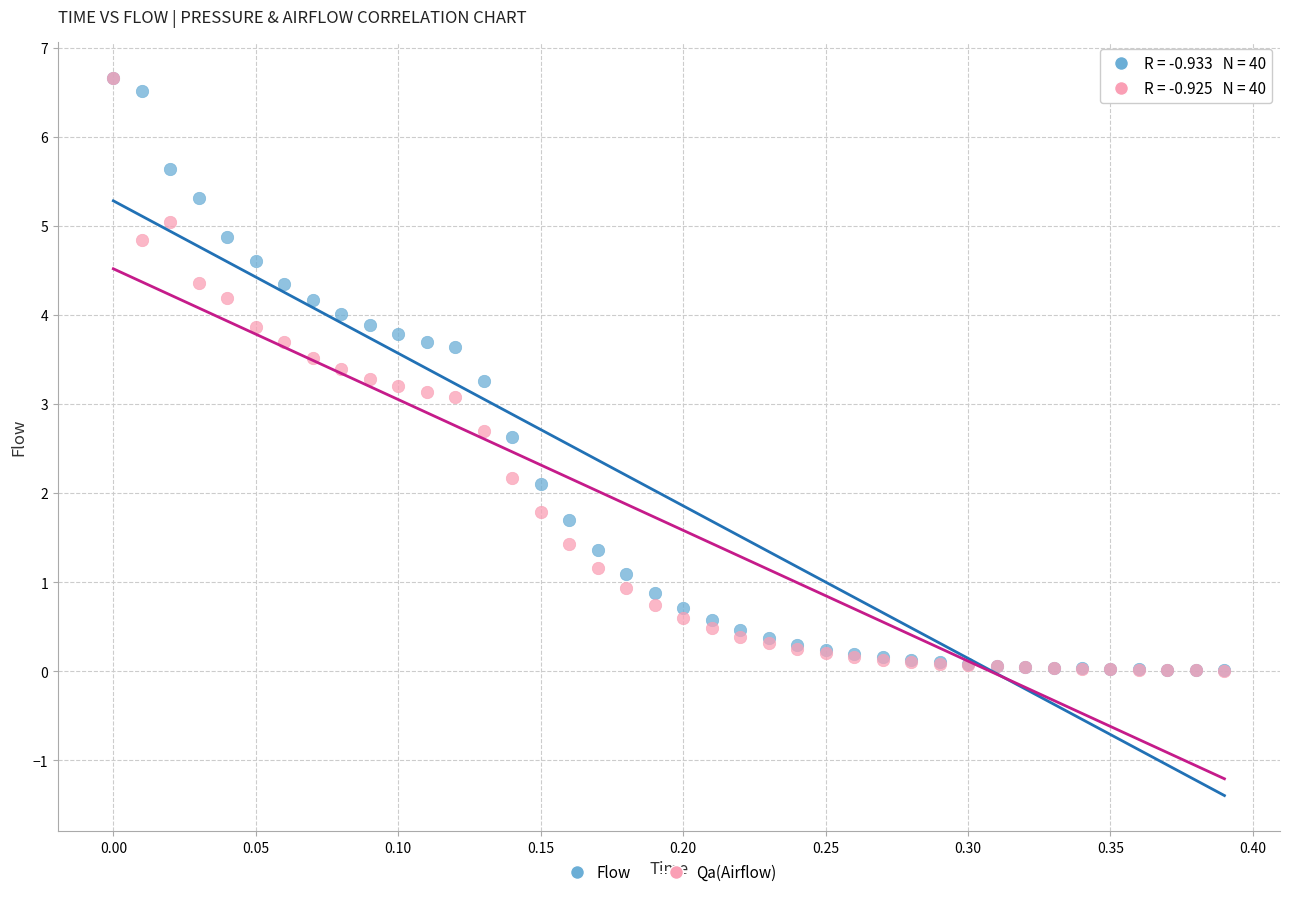

What are all the series names shown in the legend?

Flow, Qa(Airflow)